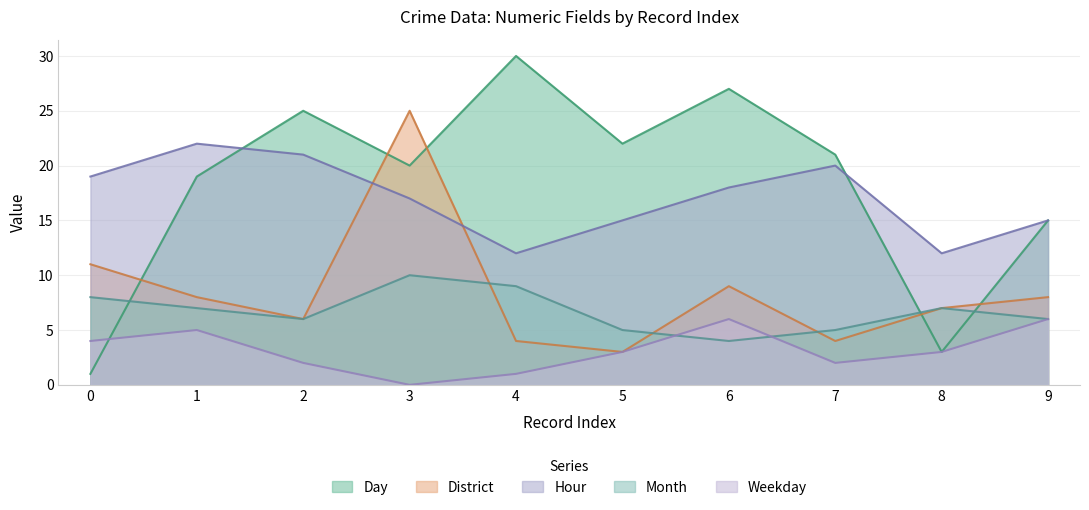

Which series has the largest total across all categories?

Day